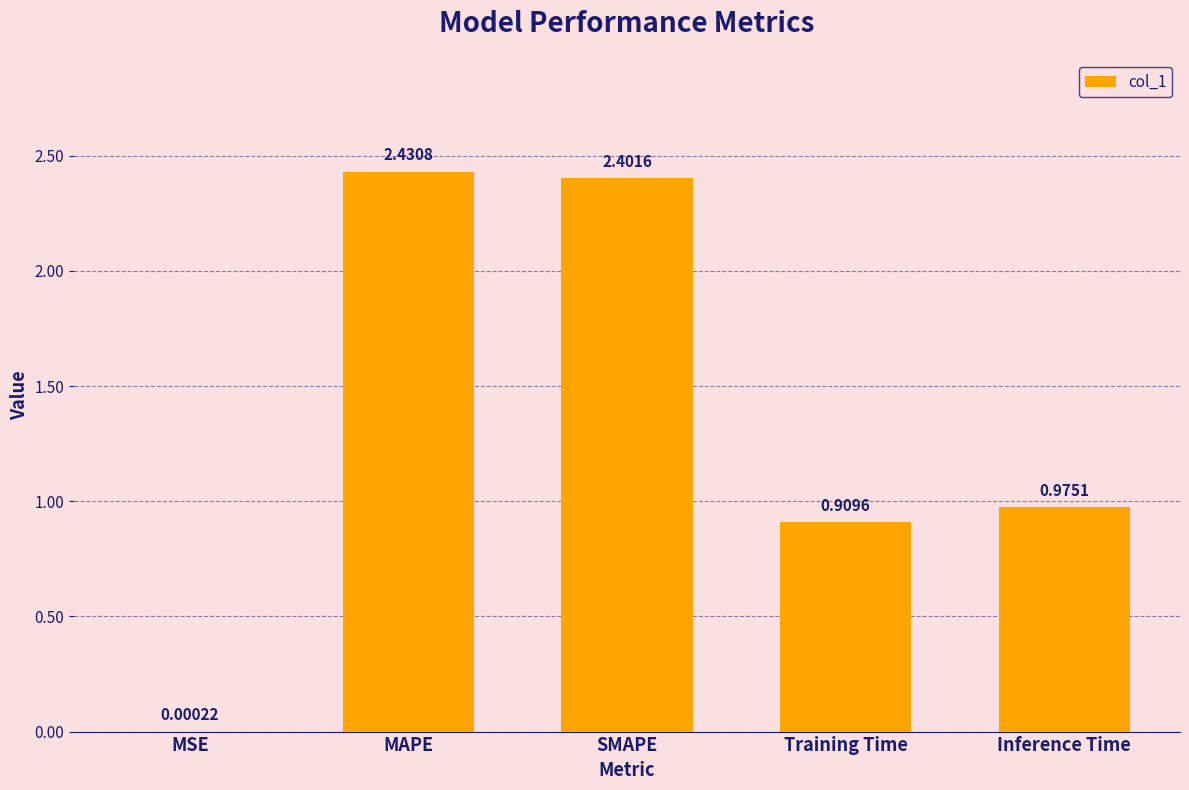

What is the sum of all values?

6.7